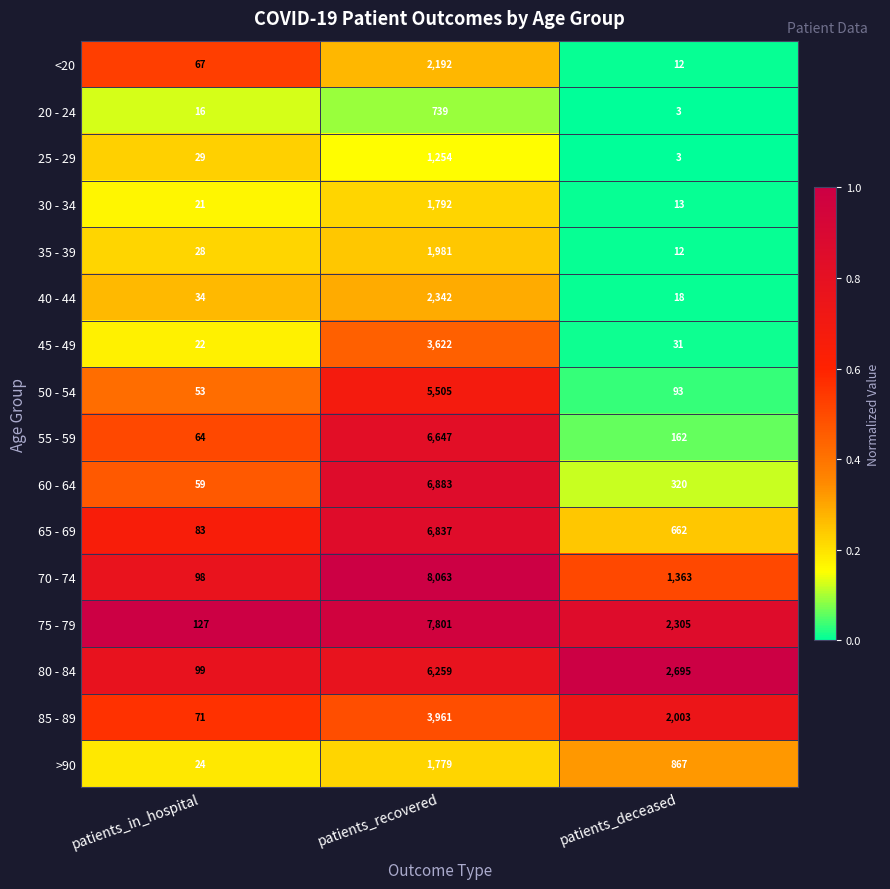

The 40 - 44 series shows 23 at patients_in_hospital. True or false?

False